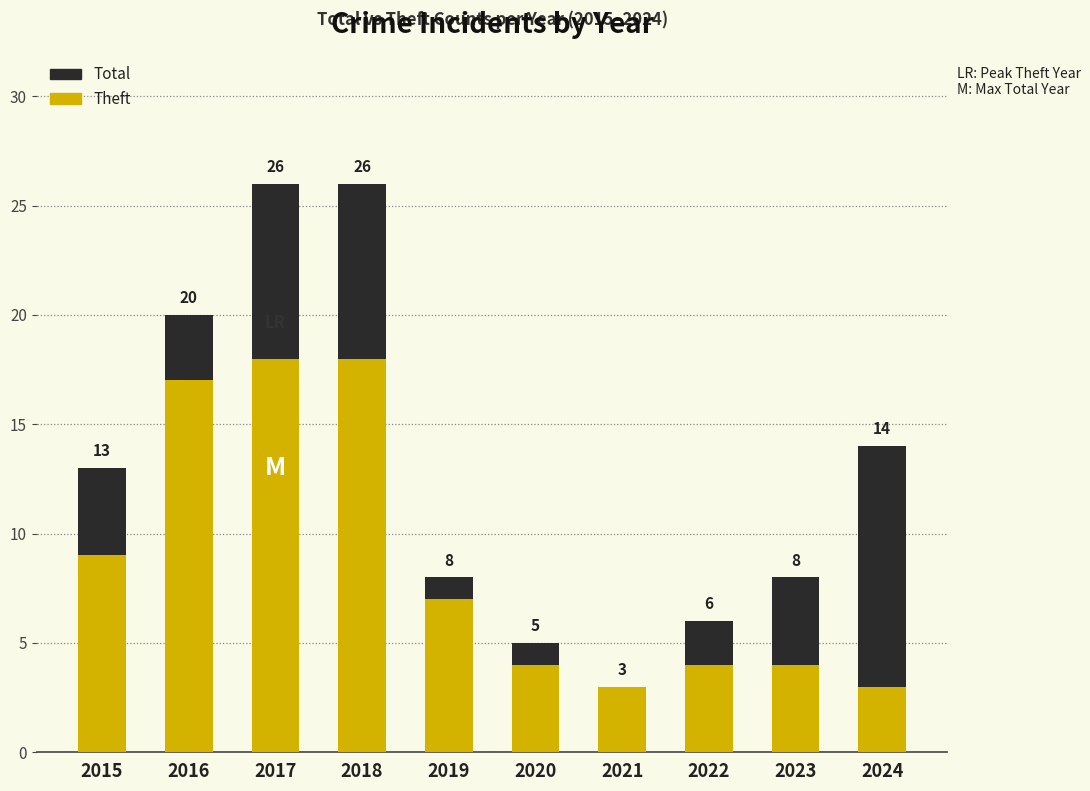

Reading right to left, list all the values displayed in this chart.

Total: 2024=14	2023=8	2022=6	2021=3	2020=5	2019=8	2018=26	2017=26	2016=20	2015=13
Theft: 2024=3	2023=4	2022=4	2021=3	2020=4	2019=7	2018=18	2017=18	2016=17	2015=9